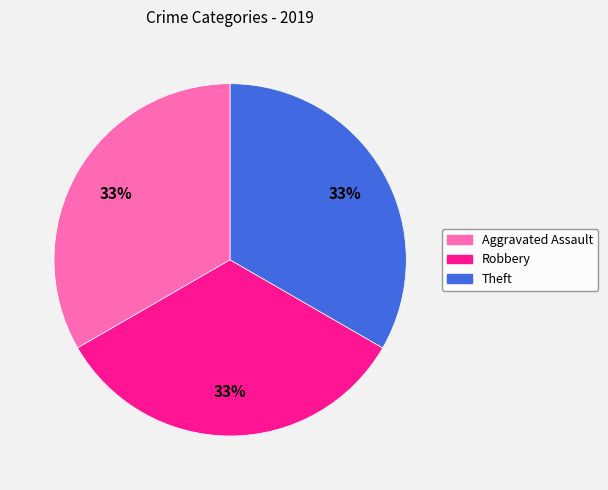

To the nearest percent, what is the difference between the largest and smallest slice percentages?

0%